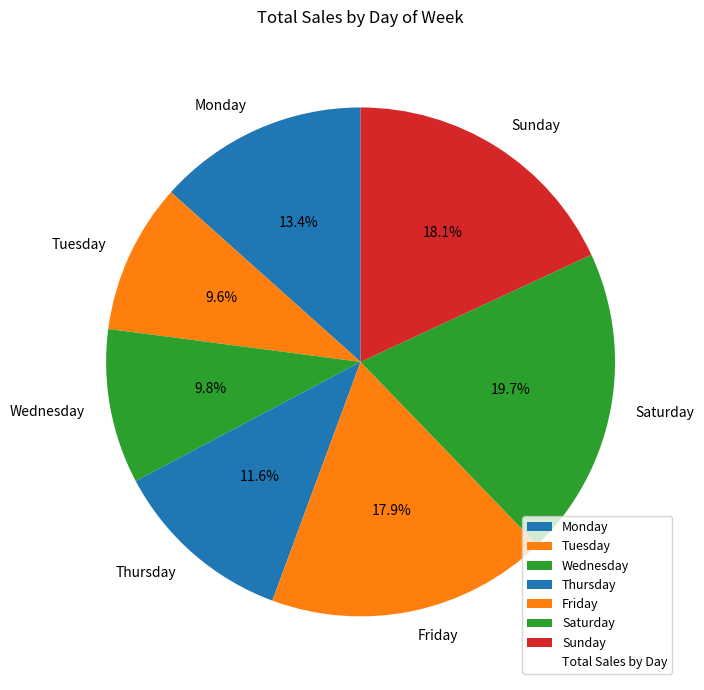

What percentage is the Tuesday slice, to the nearest percent?

10%